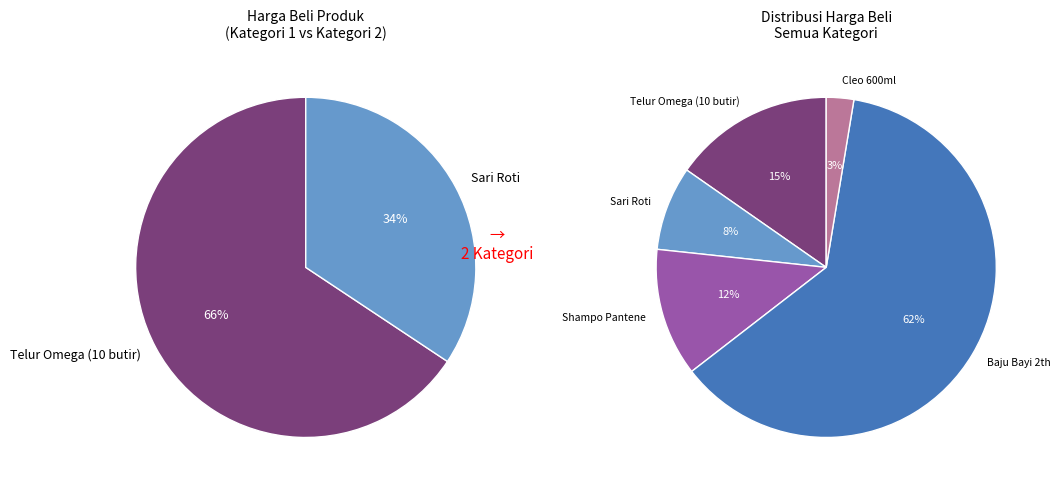

To the nearest percent, what portion does Cleo 600ml represent?

3%